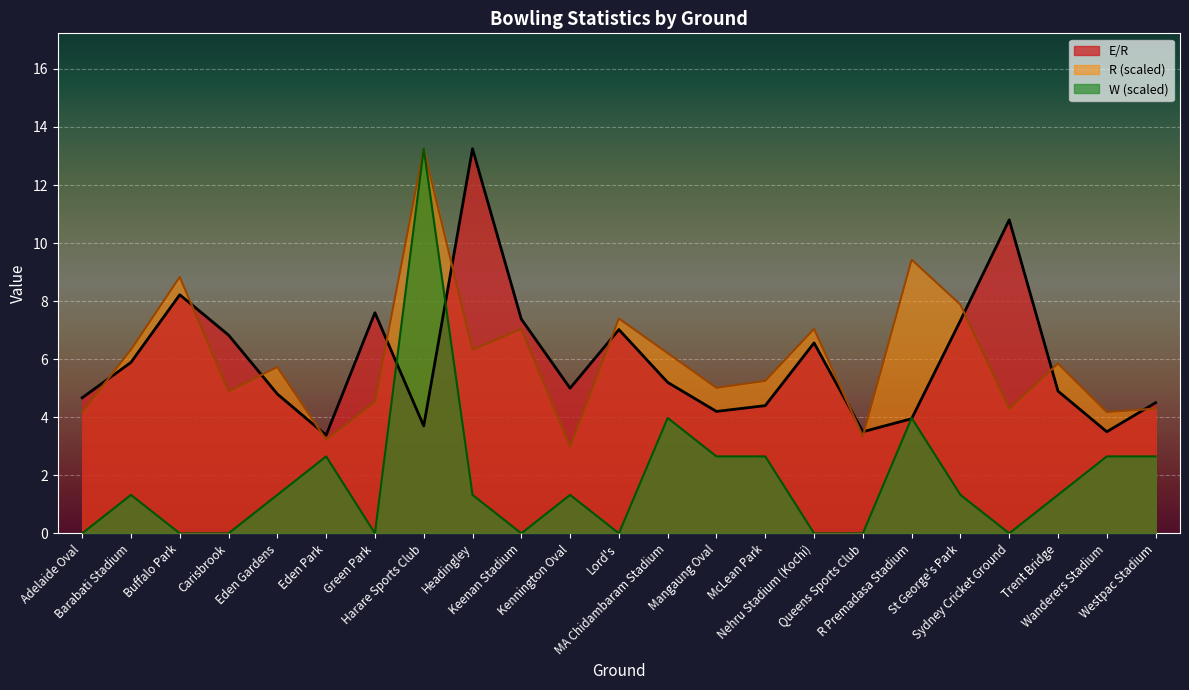

In W, how many points are higher than both neighbors (excluding endpoints)?

6